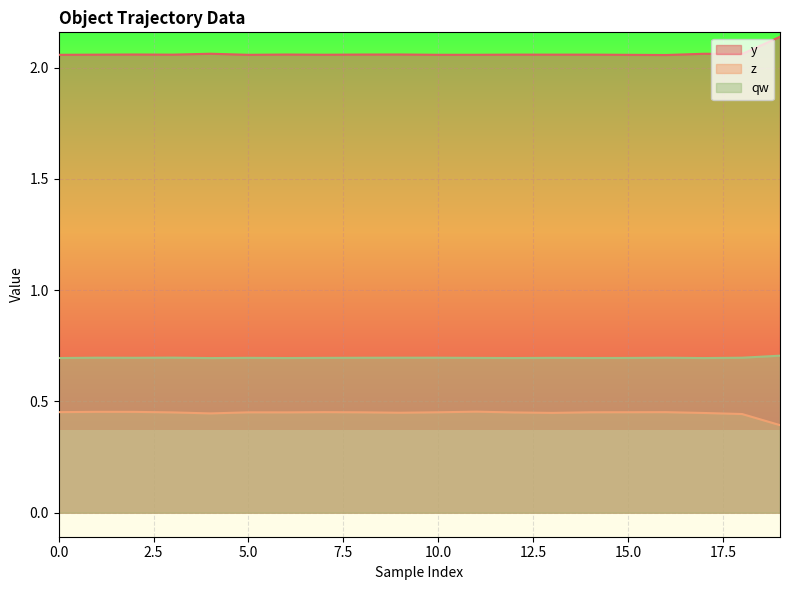

Rank the series by their maximum value, from highest to lowest.

y, qw, z